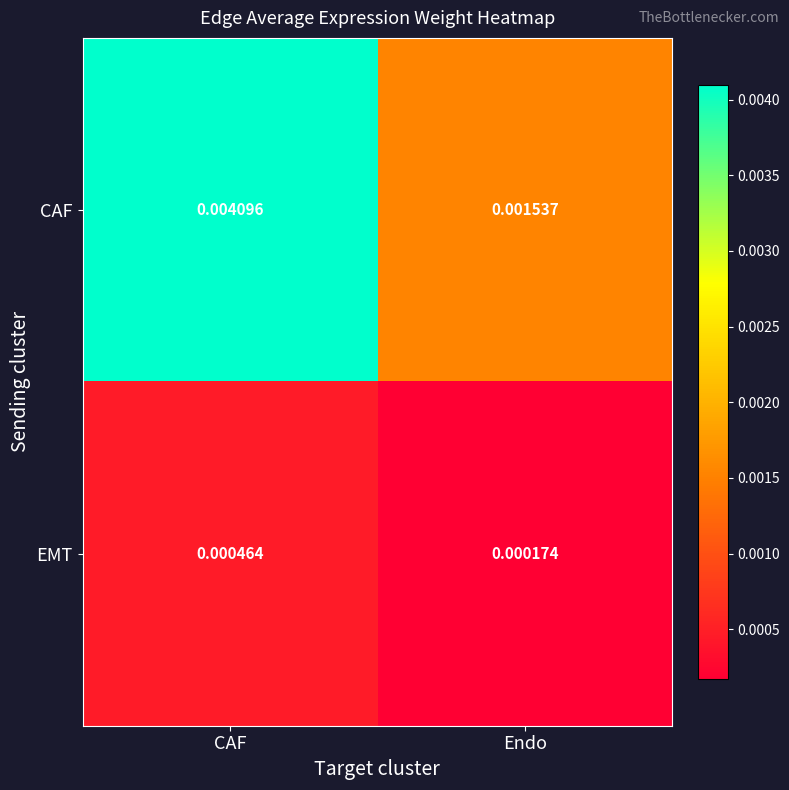

Which label corresponds to the largest value in the chart?

CAF